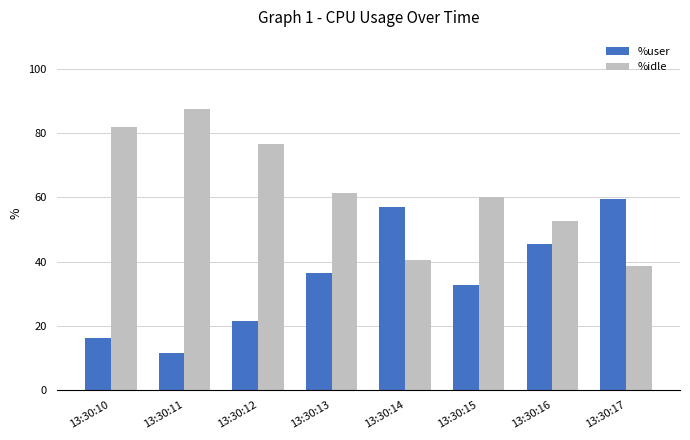

What is the maximum value shown in the chart?

87.6